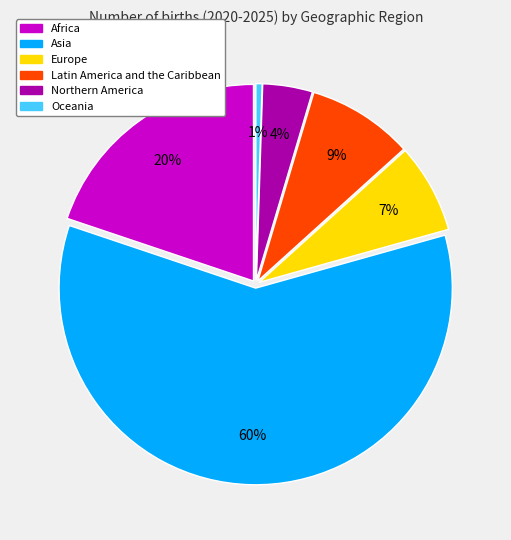

Combined, do Oceania and Asia account for over 50%?

Yes